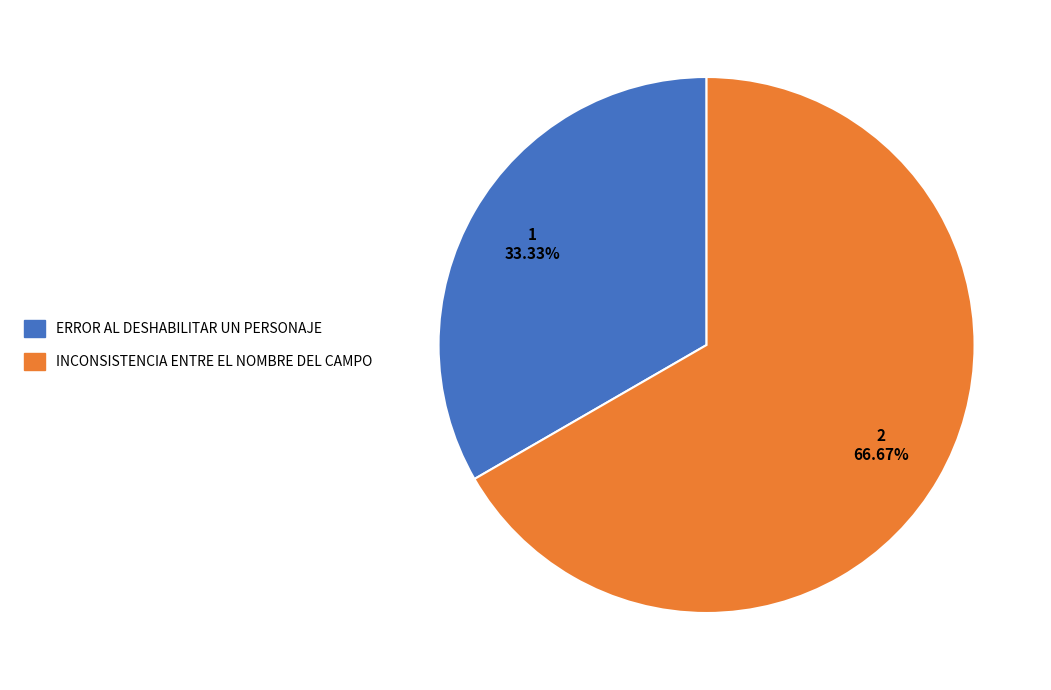

Does any single category account for the majority?

Yes